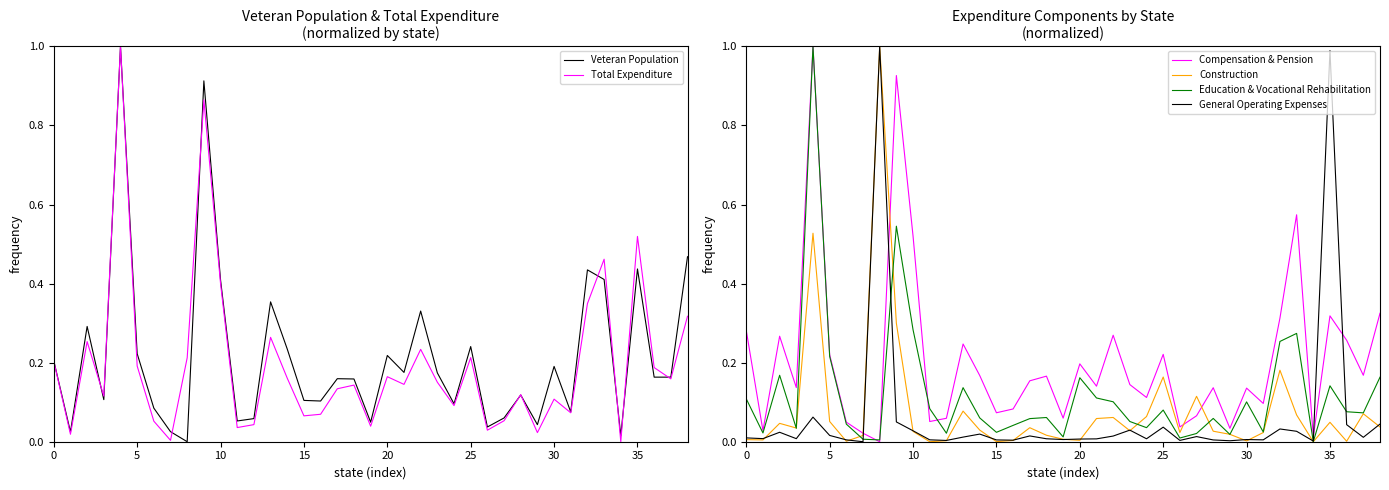

What is the difference between the second highest and second lowest values in the Veteran Population series?

0.9